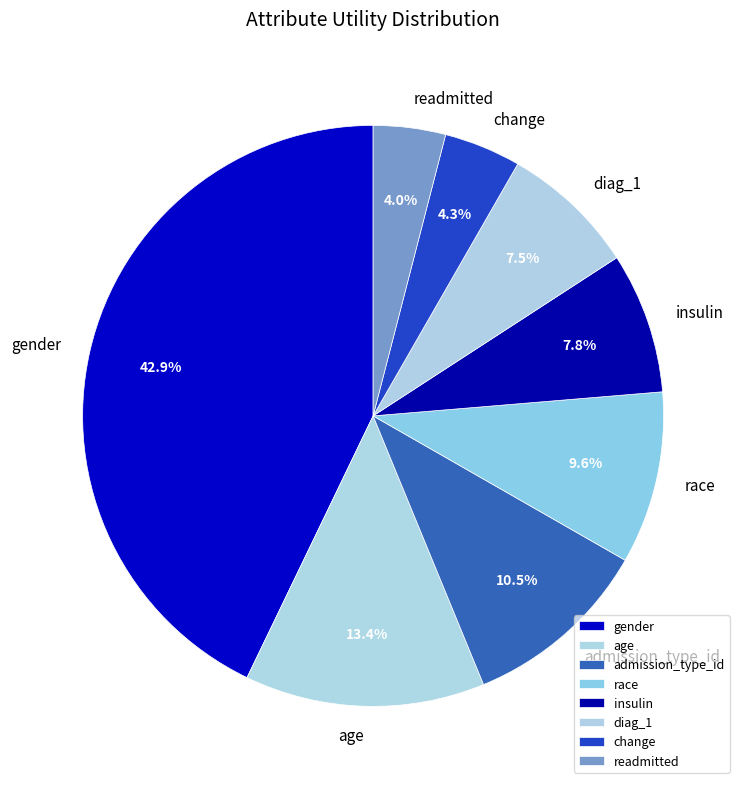

Is there a majority slice in this chart?

No